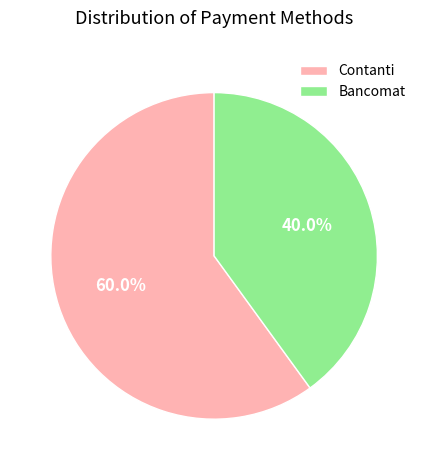

Which has a higher value, Contanti or Bancomat?

Contanti